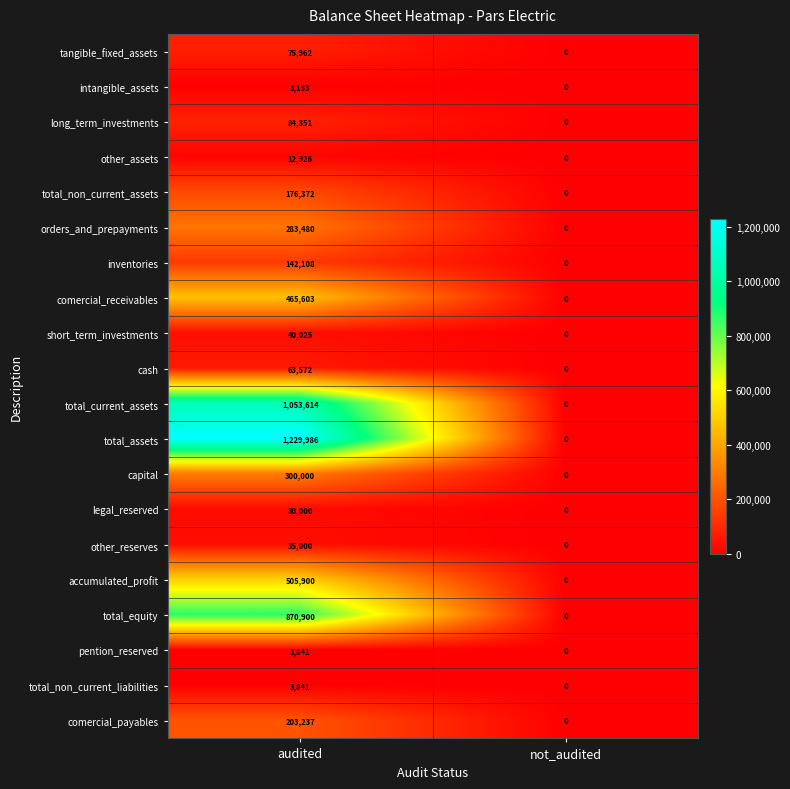

Count the number of categories in the chart.

2